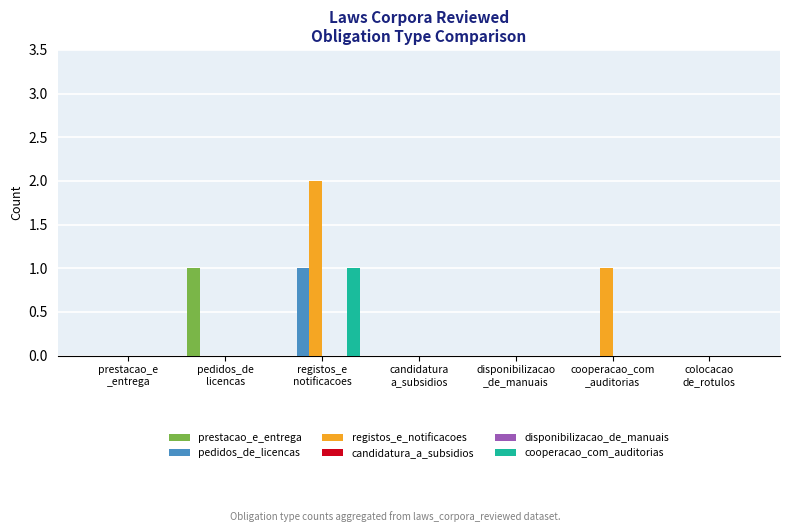

Reading right to left, extract all data points from this chart.

prestacao_e_entrega: colocacao
de_rotulos=0	cooperacao_com
_auditorias=0	disponibilizacao
_de_manuais=0	candidatura
a_subsidios=0	registos_e
notificacoes=0	pedidos_de
licencas=1	prestacao_e
_entrega=0
pedidos_de_licencas: colocacao
de_rotulos=0	cooperacao_com
_auditorias=0	disponibilizacao
_de_manuais=0	candidatura
a_subsidios=0	registos_e
notificacoes=1	pedidos_de
licencas=0	prestacao_e
_entrega=0
registos_e_notificacoes: colocacao
de_rotulos=0	cooperacao_com
_auditorias=1	disponibilizacao
_de_manuais=0	candidatura
a_subsidios=0	registos_e
notificacoes=2	pedidos_de
licencas=0	prestacao_e
_entrega=0
candidatura_a_subsidios: colocacao
de_rotulos=0	cooperacao_com
_auditorias=0	disponibilizacao
_de_manuais=0	candidatura
a_subsidios=0	registos_e
notificacoes=0	pedidos_de
licencas=0	prestacao_e
_entrega=0
disponibilizacao_de_manuais: colocacao
de_rotulos=0	cooperacao_com
_auditorias=0	disponibilizacao
_de_manuais=0	candidatura
a_subsidios=0	registos_e
notificacoes=0	pedidos_de
licencas=0	prestacao_e
_entrega=0
cooperacao_com_auditorias: colocacao
de_rotulos=0	cooperacao_com
_auditorias=0	disponibilizacao
_de_manuais=0	candidatura
a_subsidios=0	registos_e
notificacoes=1	pedidos_de
licencas=0	prestacao_e
_entrega=0